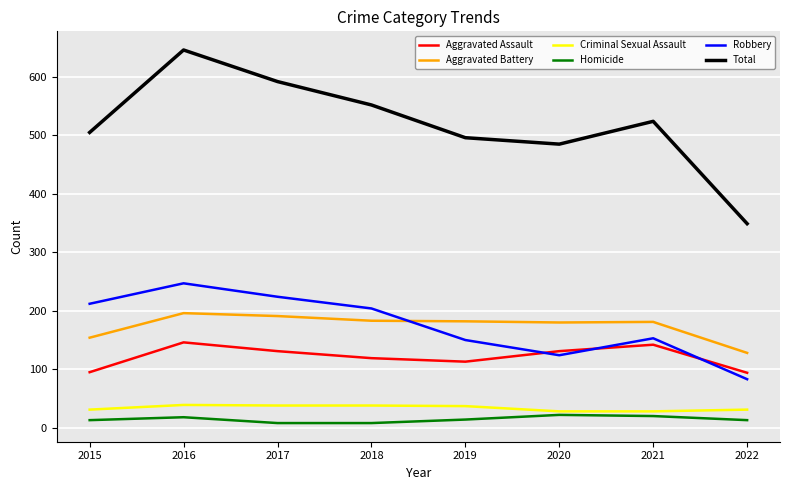

What is the difference between the maximum and minimum values in the Criminal Sexual Assault series?

11